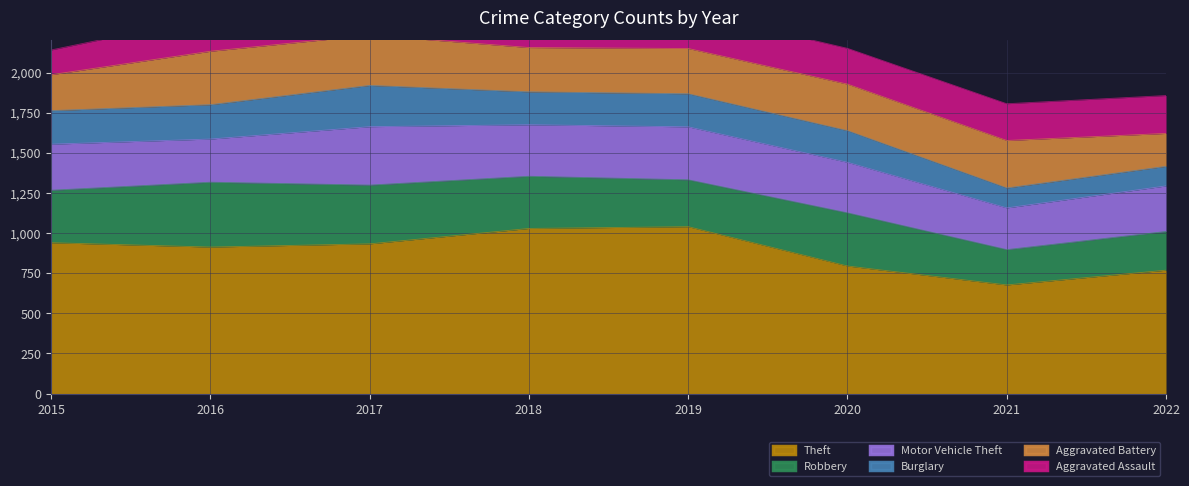

The value of Motor Vehicle Theft at 2020 is 315. True or false?

True